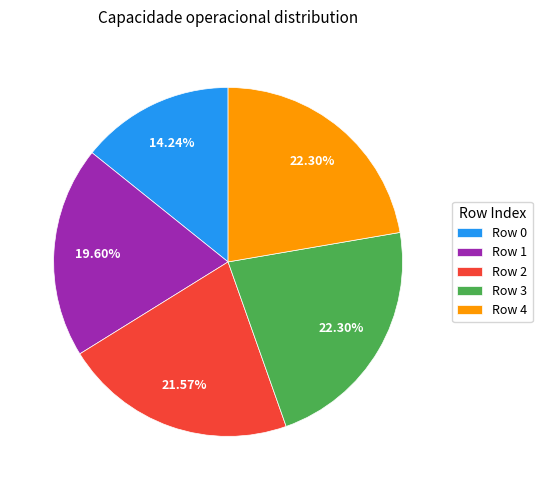

What is the ratio of the value at Row 4 to the value at Row 0?

1.6